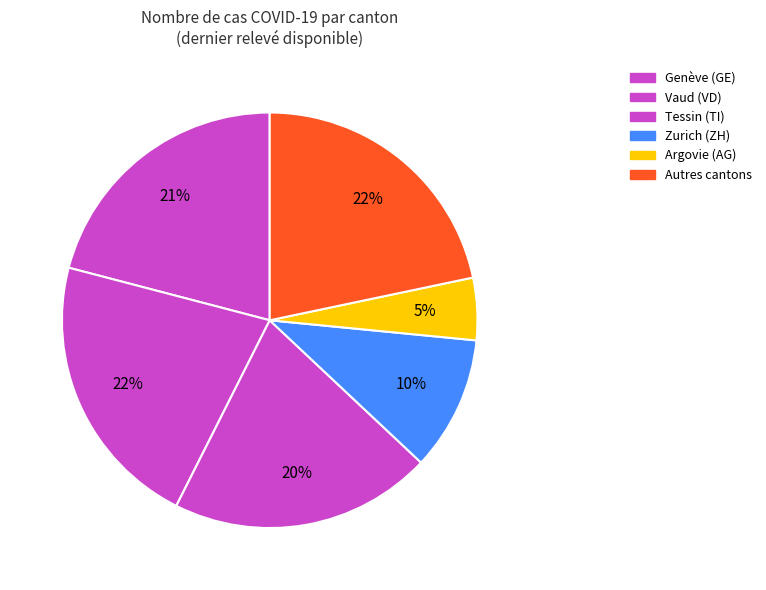

Count the number of slices in the pie.

6